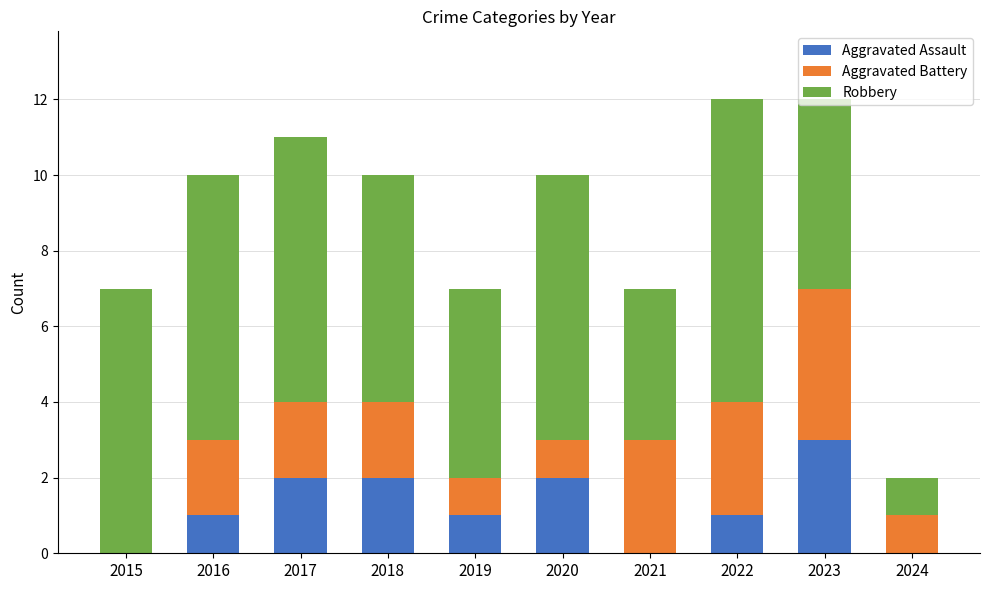

True or false: Aggravated Assault has a value of 1 at 2024.

False